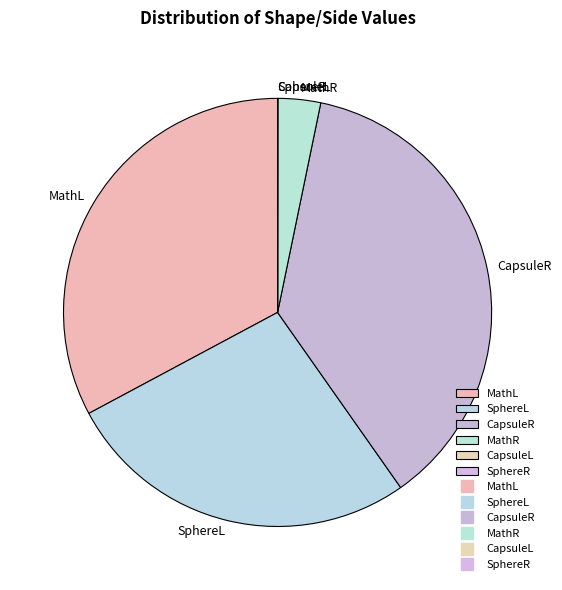

Is MathL the majority of the pie?

No